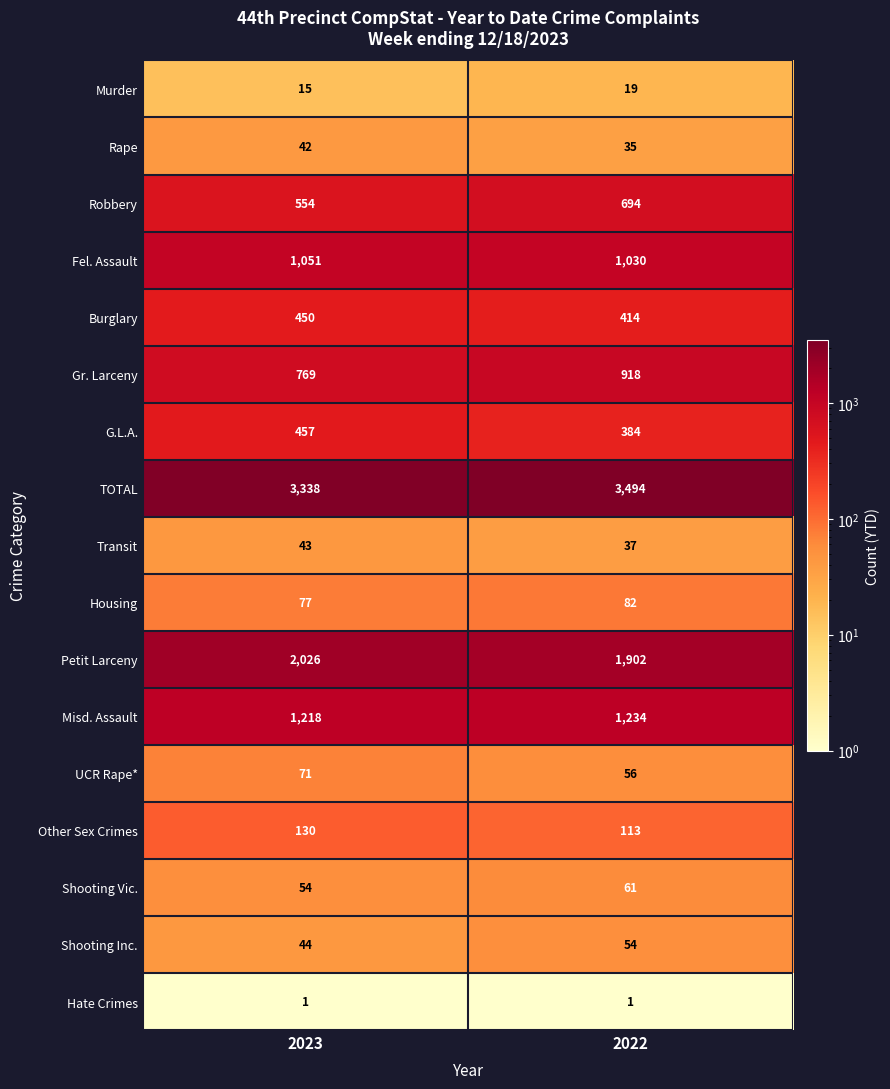

At how many categories does at least one series exceed 3126?

2